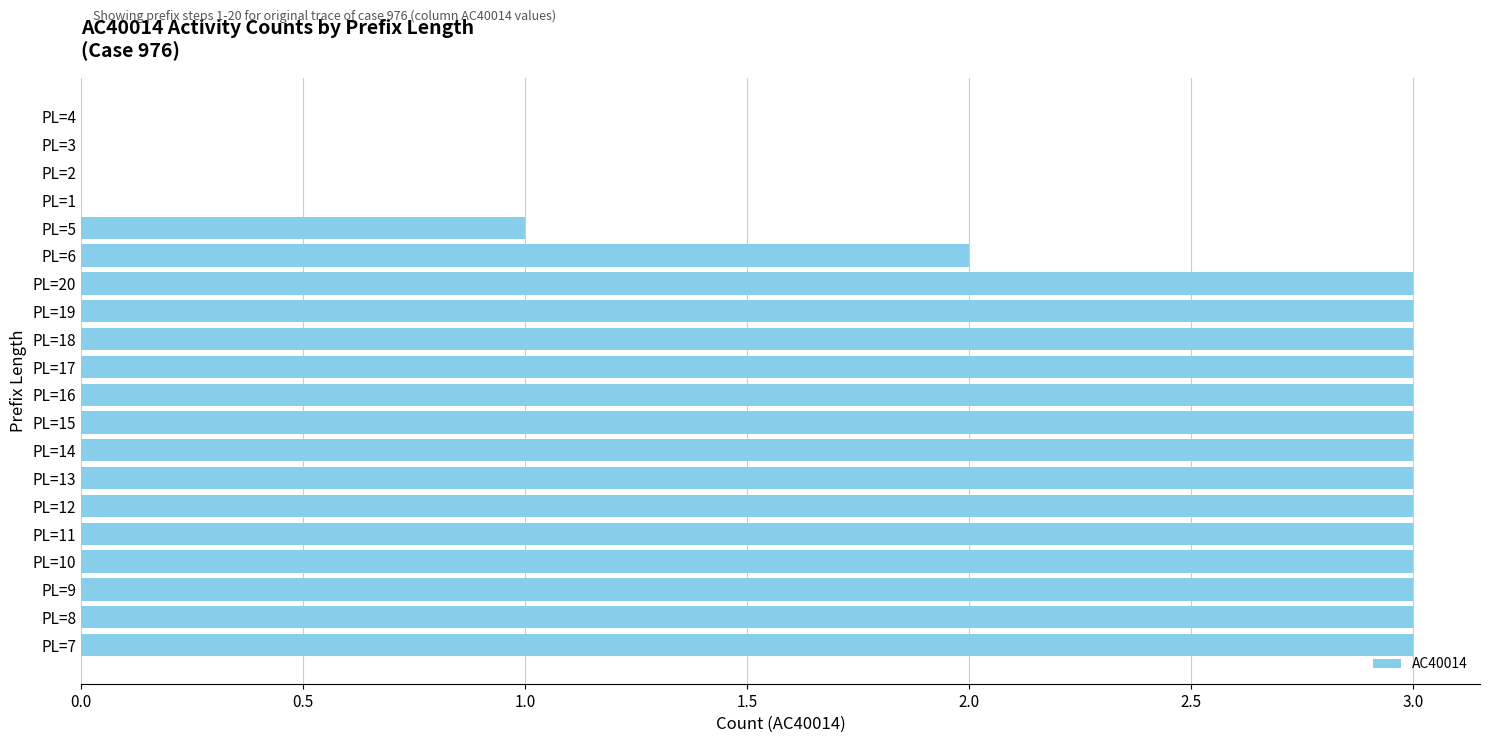

What is the greatest value displayed?

3